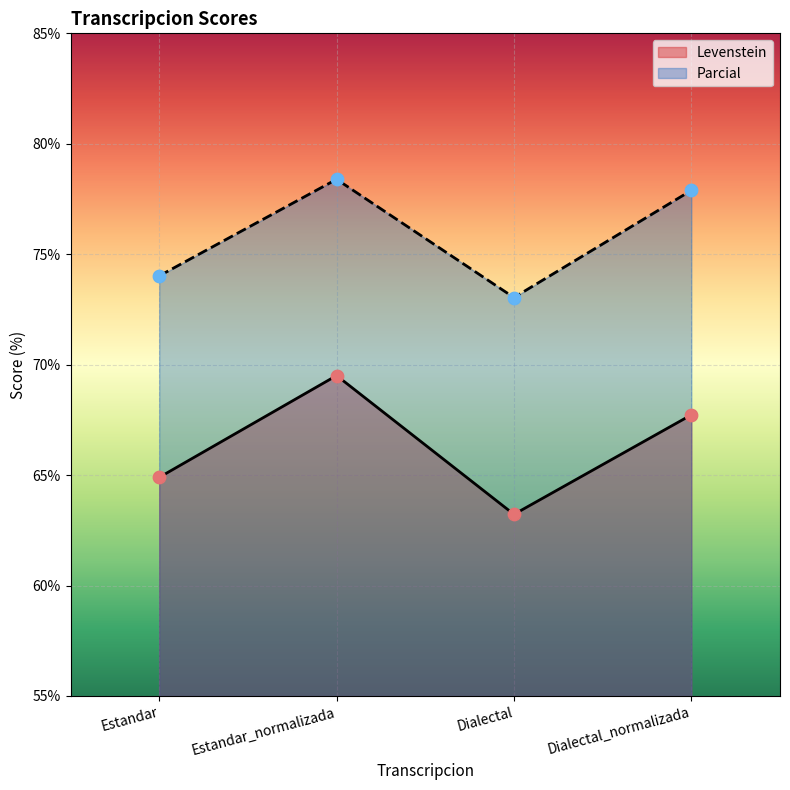

Which series has the widest spread of Y values?

Levenstein